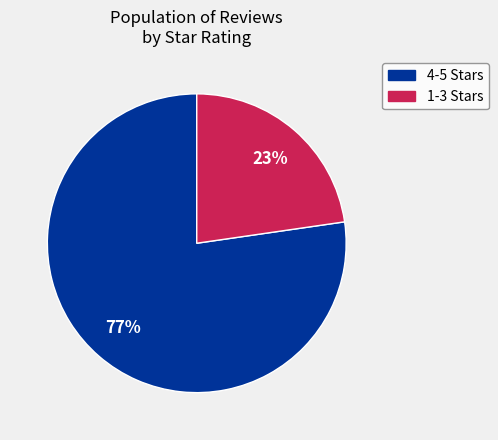

The 4-5 Stars slice represents 77% of the pie. True or false?

True